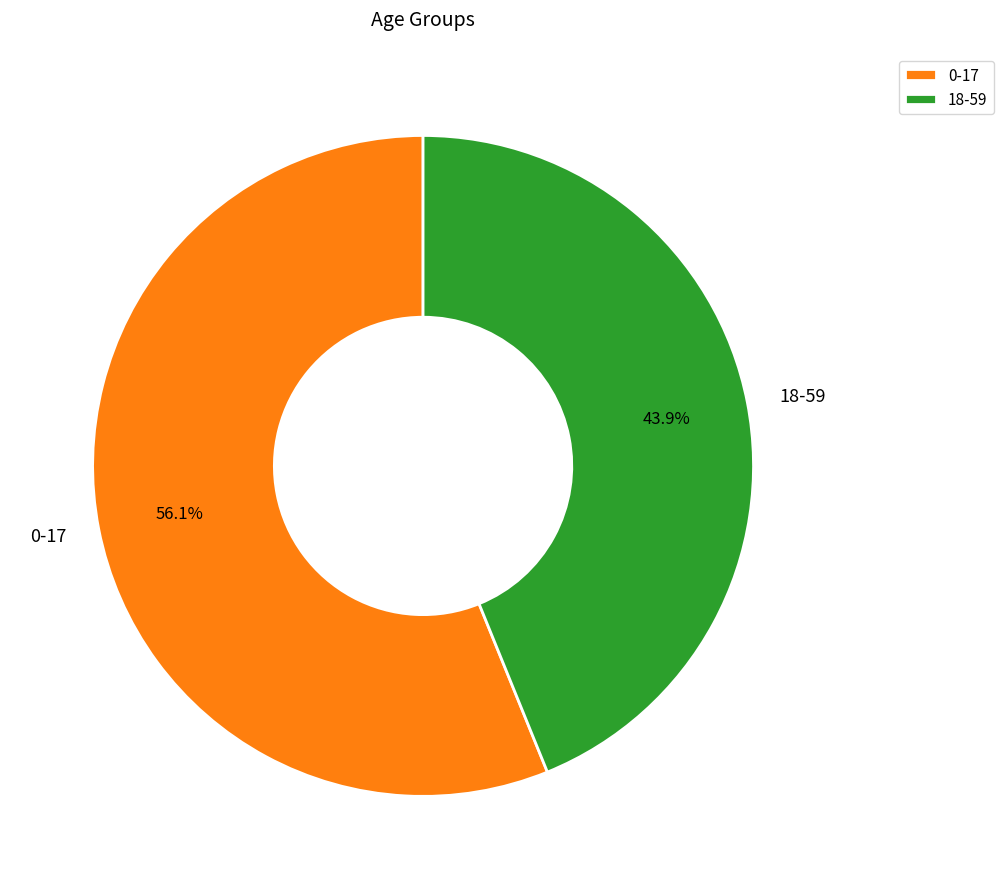

To the nearest percent, what percentage of the pie is 18-59?

44%